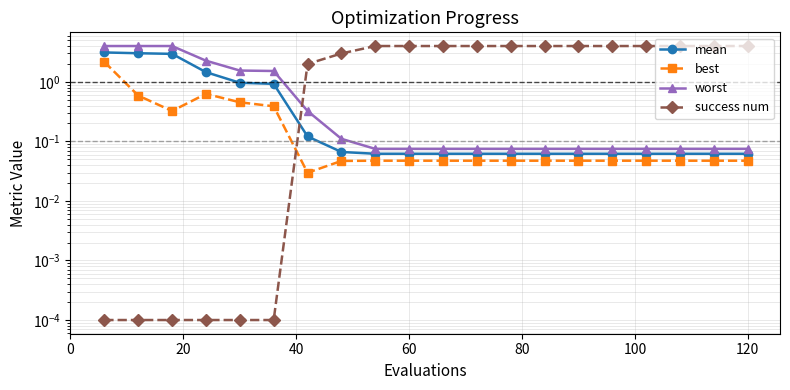

What is the difference between the second highest and second lowest values in the worst series?

3.9